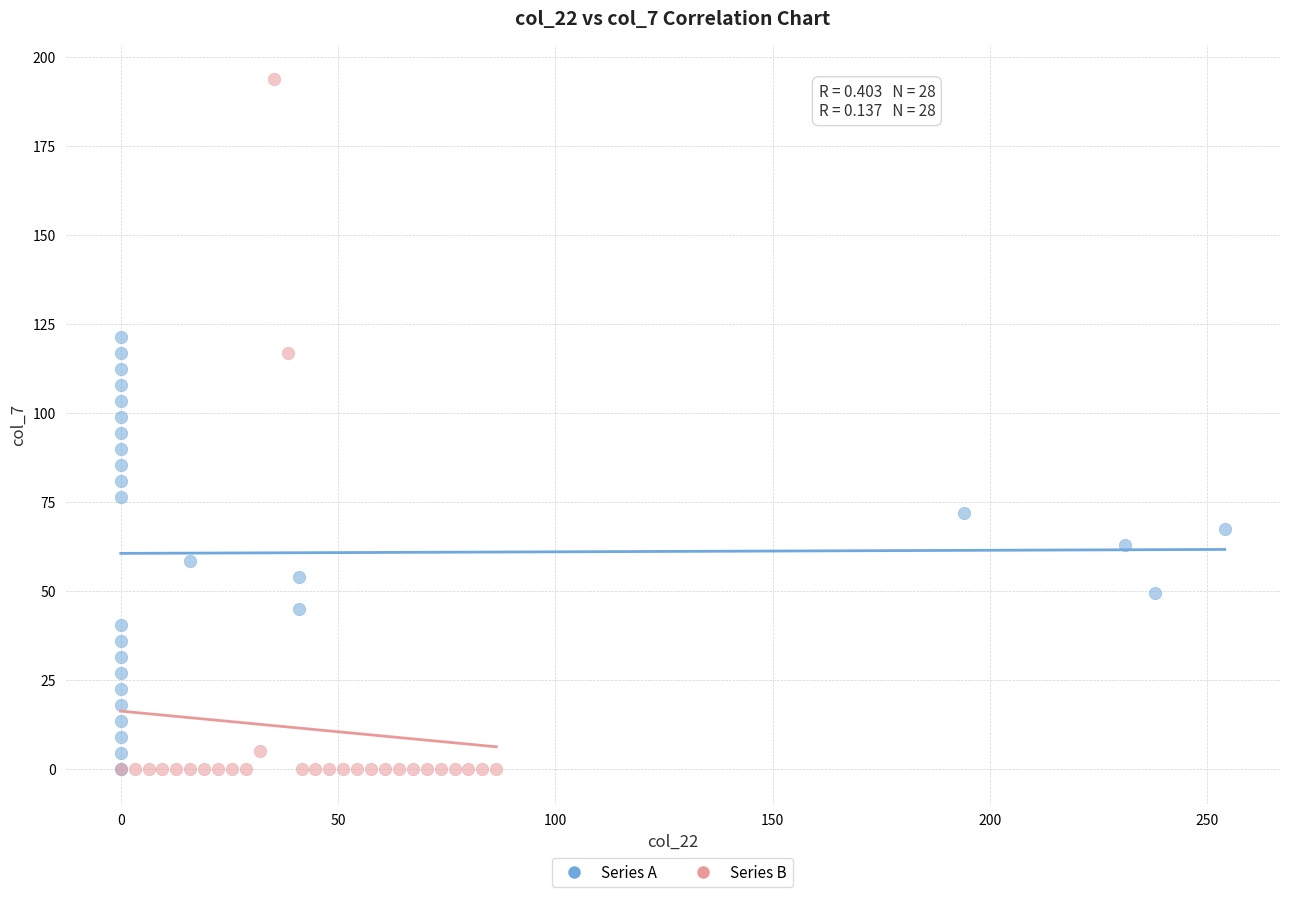

Which series has the widest spread of Y values?

Series B